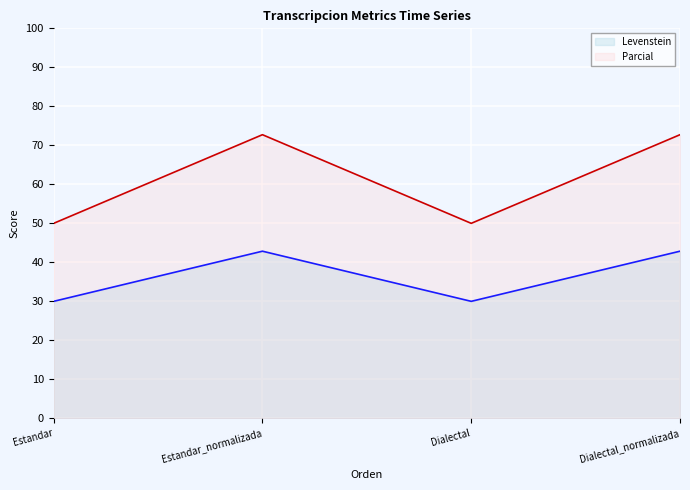

The value of Levenstein at Estandar_normalizada is 42.9. True or false?

True